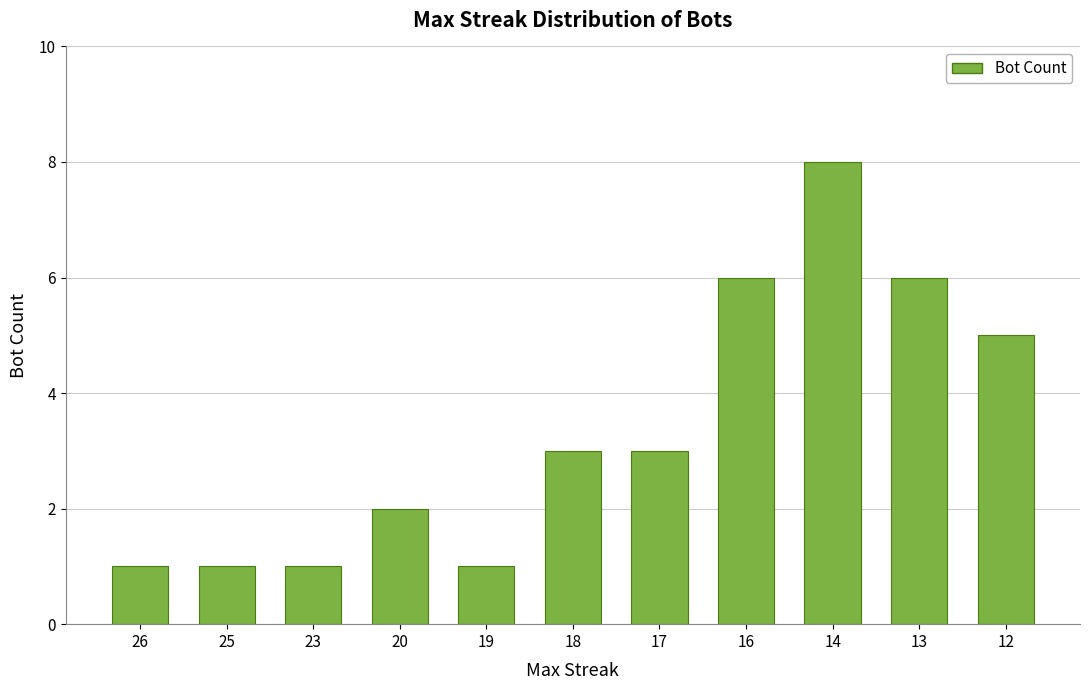

What is the change in value from 20 to 16?

+4